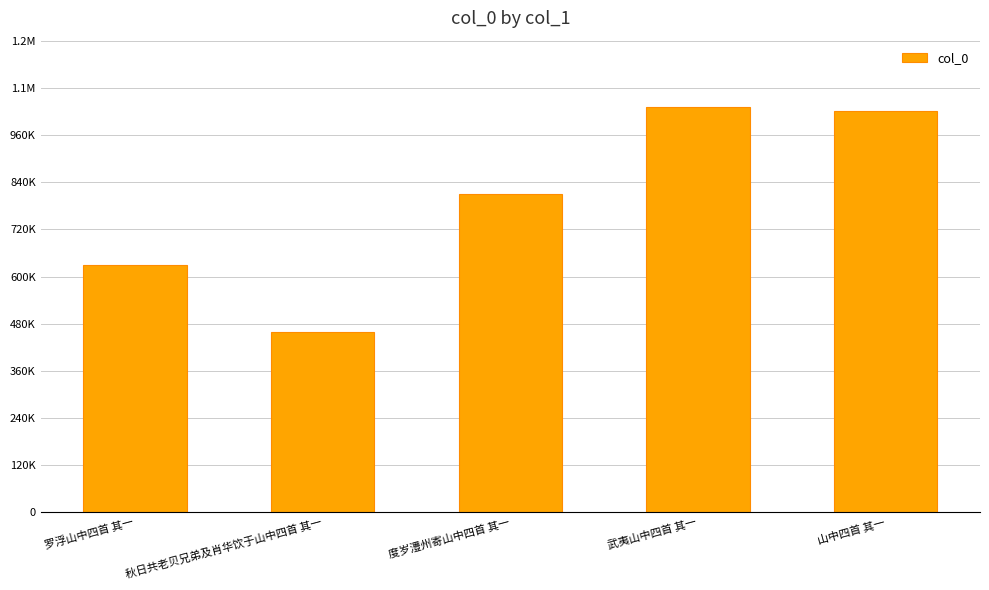

What is the approximate value at 秋日共老贝兄弟及肖华饮于山中四首 其一, to the nearest 50?

458350